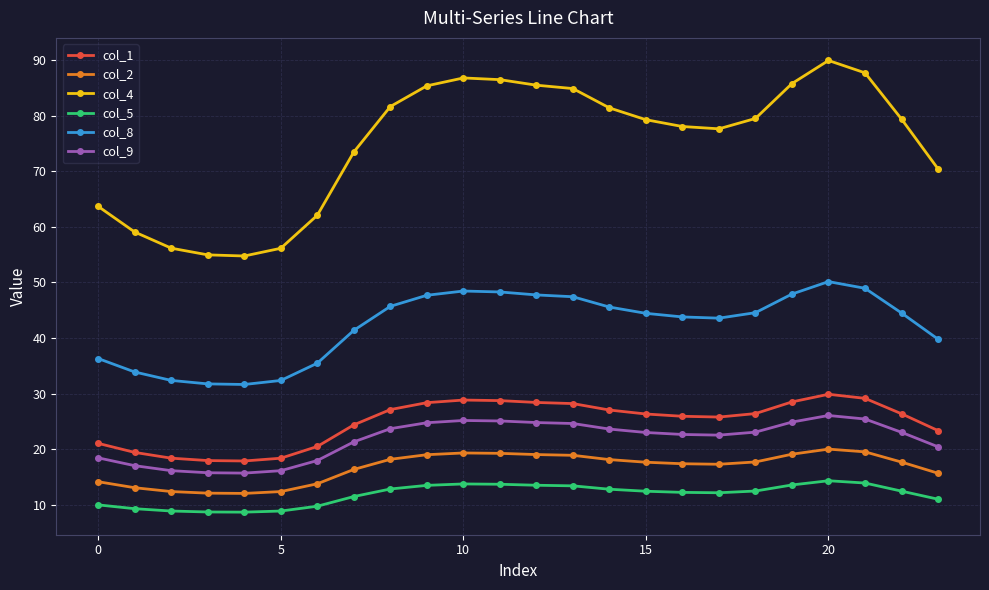

What is the value of the col_2 point at the 20th from the left?

19.1